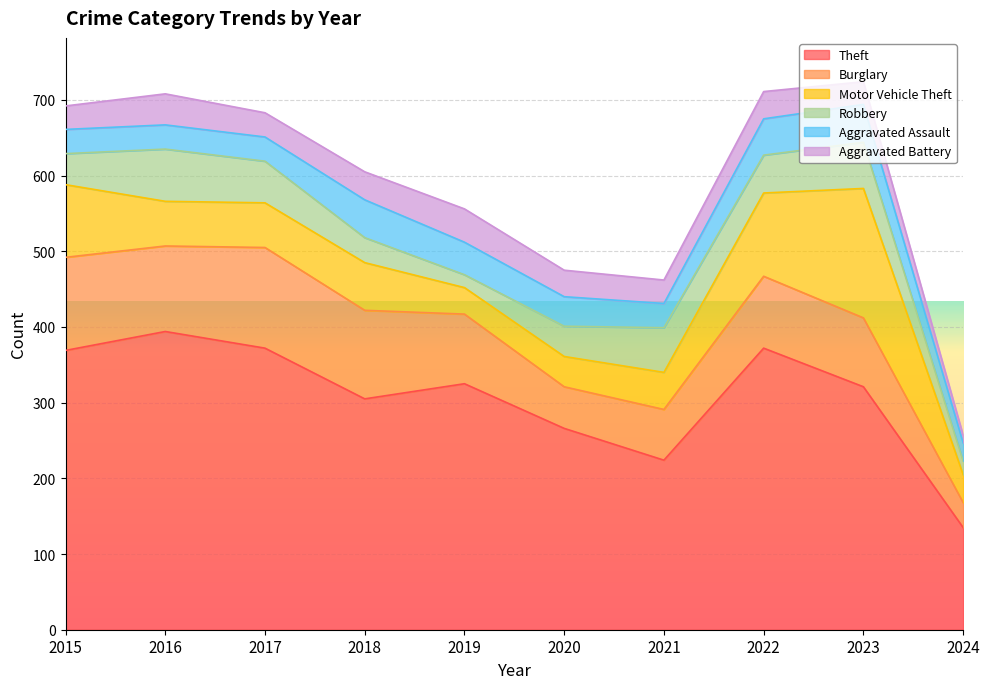

Reading right to left, extract all data points from this chart.

Theft: 135	321	372	224	266	325	305	372	394	369
Burglary: 33	91	95	67	55	92	117	133	113	123
Motor Vehicle Theft: 37	171	110	49	40	35	63	59	59	96
Robbery: 18	61	50	59	40	17	33	55	69	41
Aggravated Assault: 24	50	48	32	39	43	50	32	32	32
Aggravated Battery: 10	30	36	31	35	44	37	32	41	31